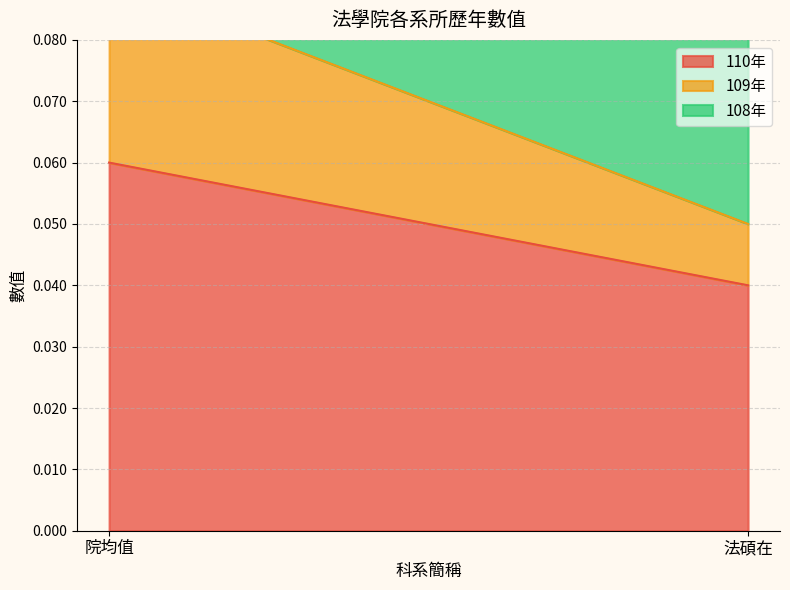

What is the sum of the 108年 values at 院均值 and 法碩在?

0.1